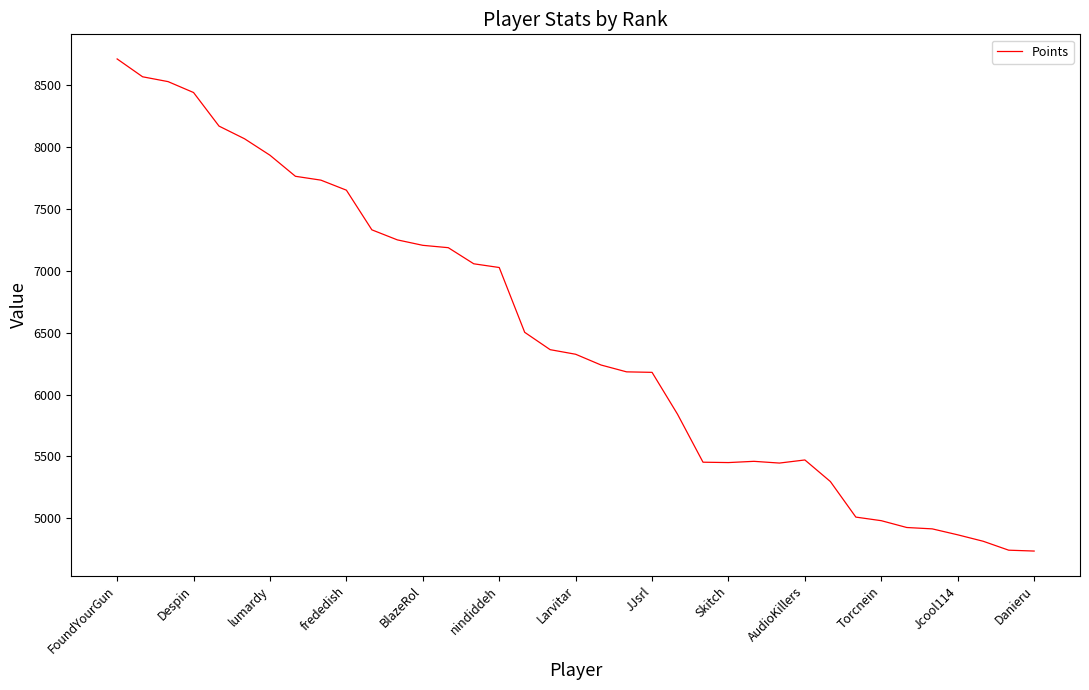

What is the greatest value displayed?

8708